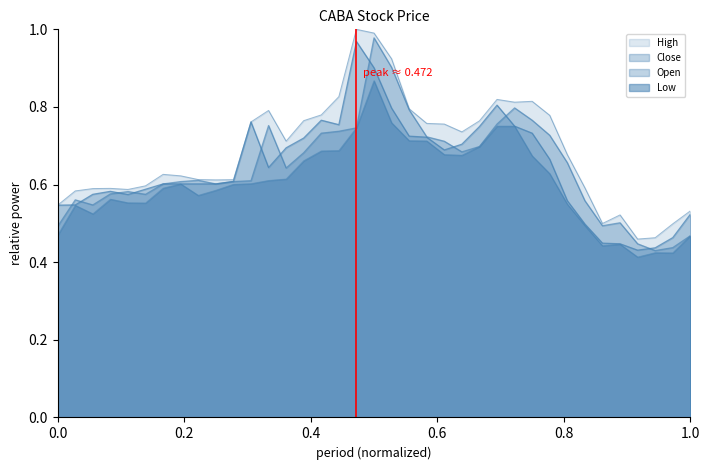

How many interior local peaks does the High series have?

7